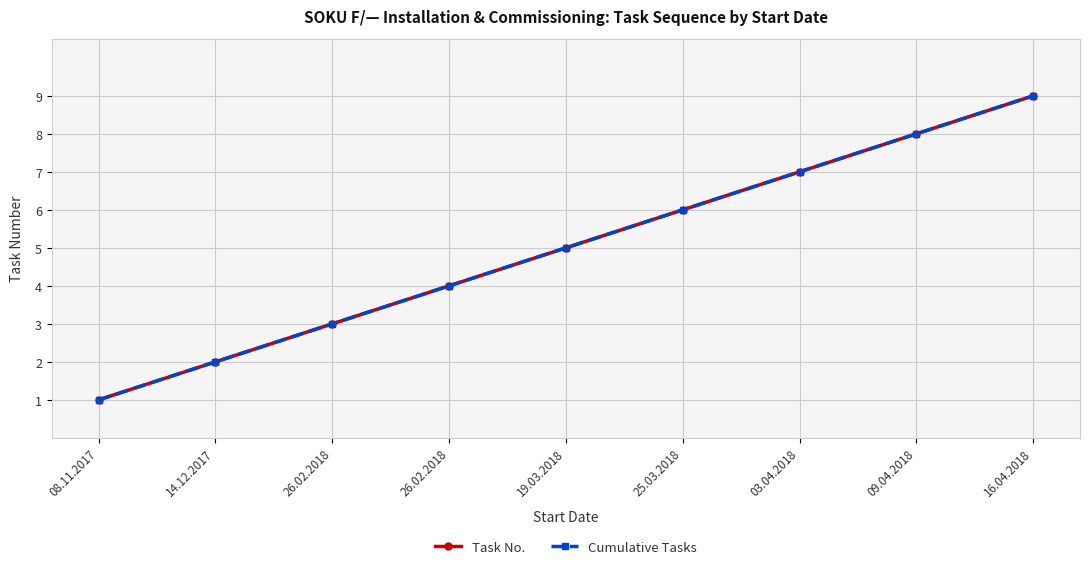

True or false: Cumulative Tasks has more than 1 points higher than both neighbors.

False